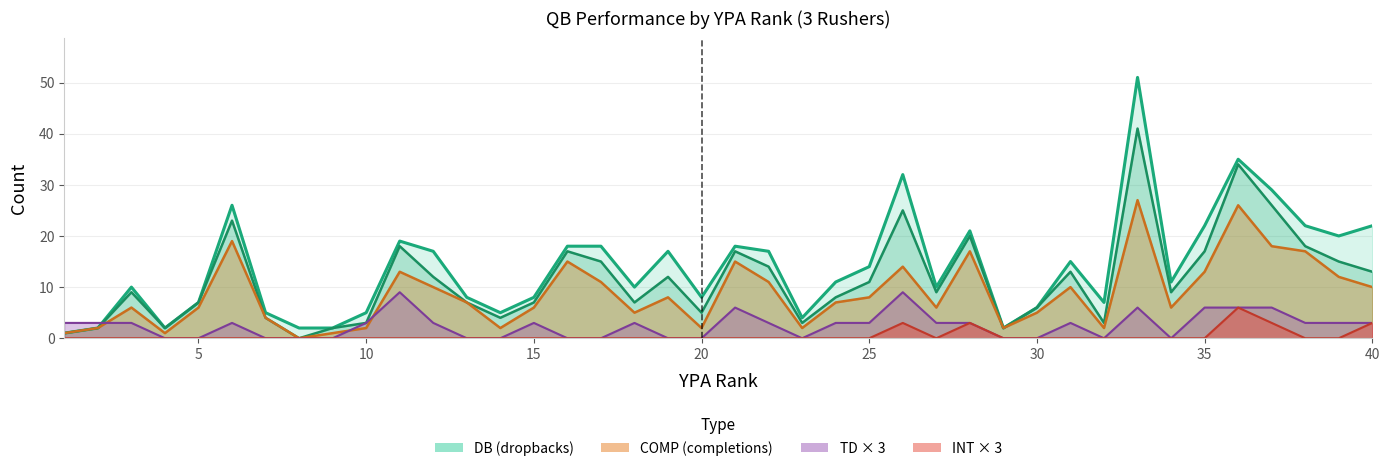

True or false: INT has a value of 0 at 30.

True